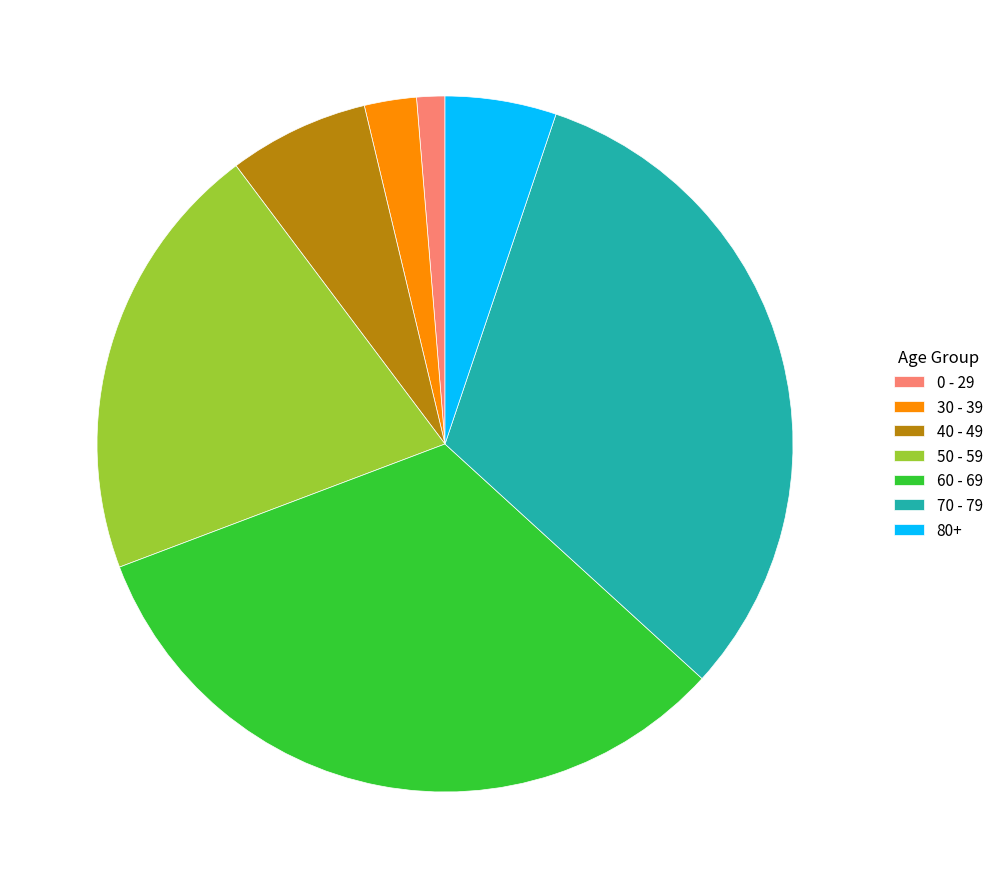

Between 70 - 79 and 0 - 29, which is larger?

70 - 79